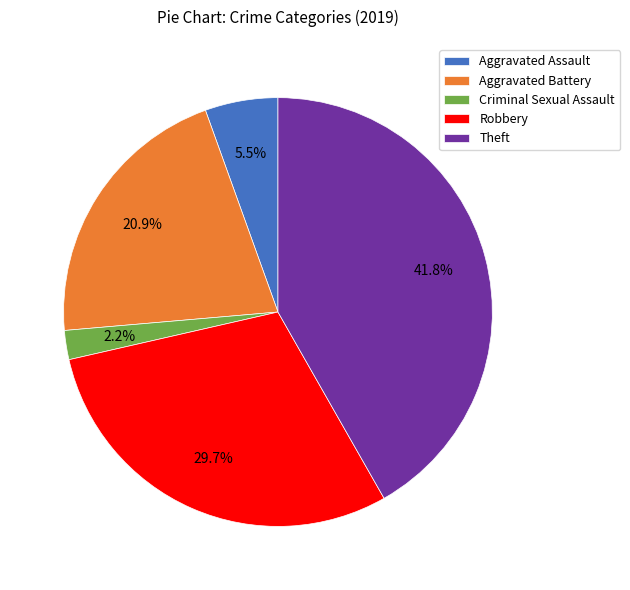

Does Robbery account for over 50% of the chart?

No